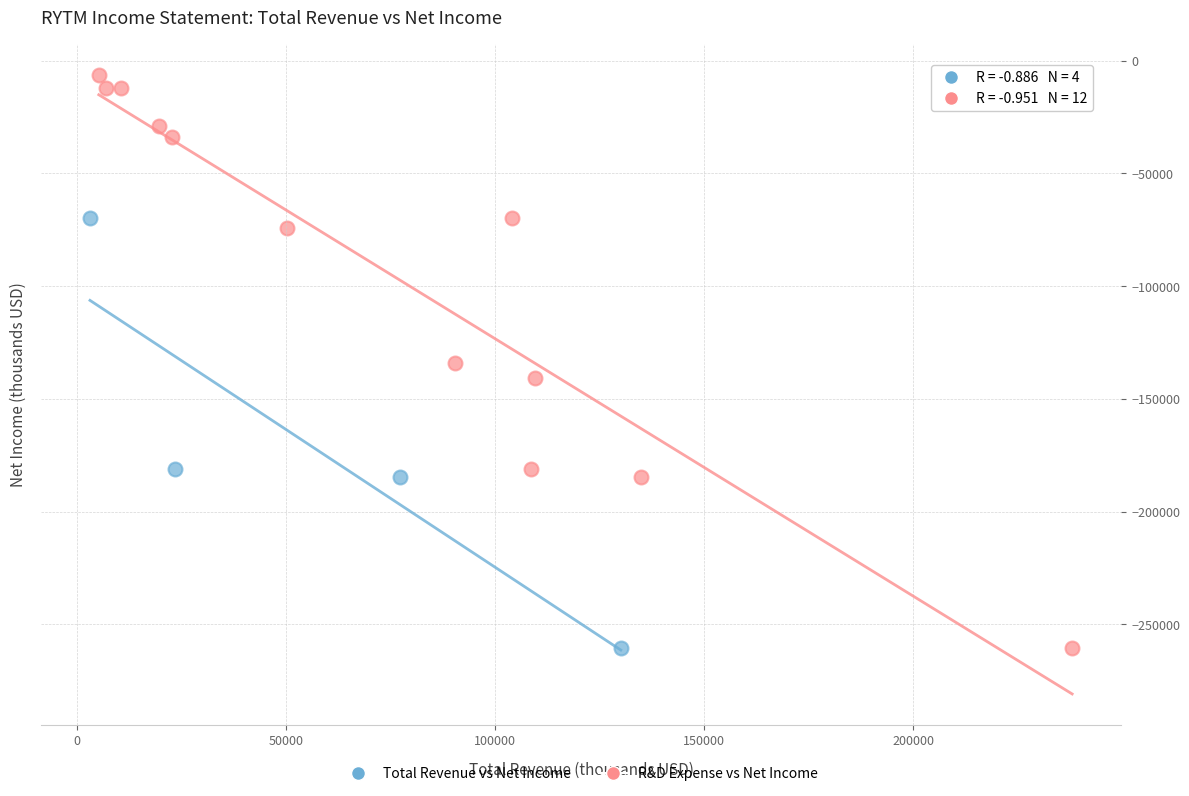

Which series reaches the maximum Y coordinate?

R&D Expense vs Net Income